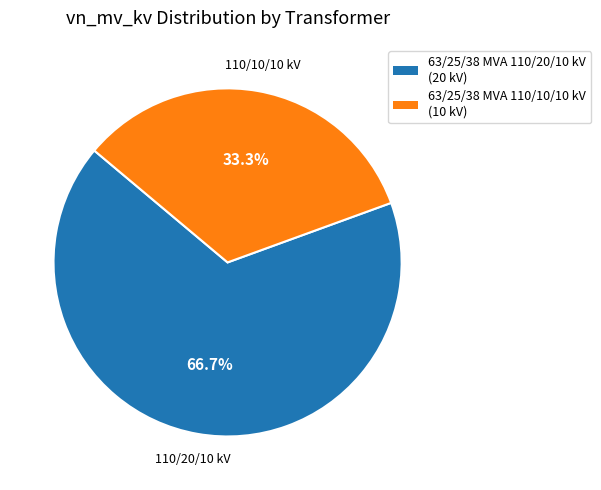

What percentage is the 63/25/38 MVA 110/20/10 kV slice, to the nearest percent?

67%